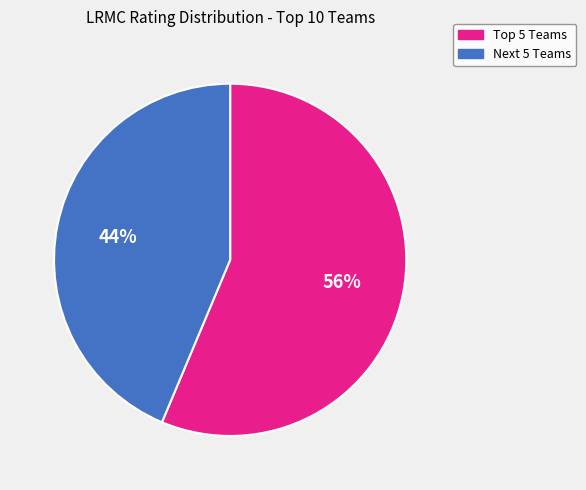

Is there a majority slice in this chart?

Yes